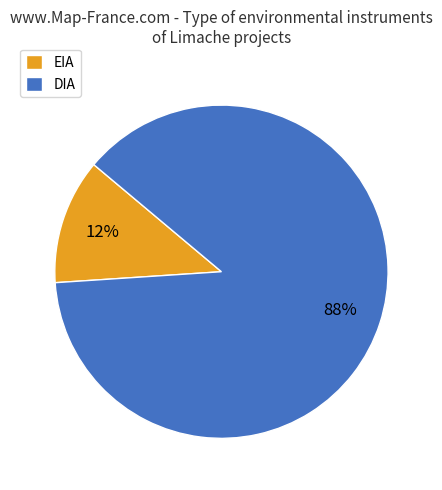

Is DIA the majority of the pie?

Yes